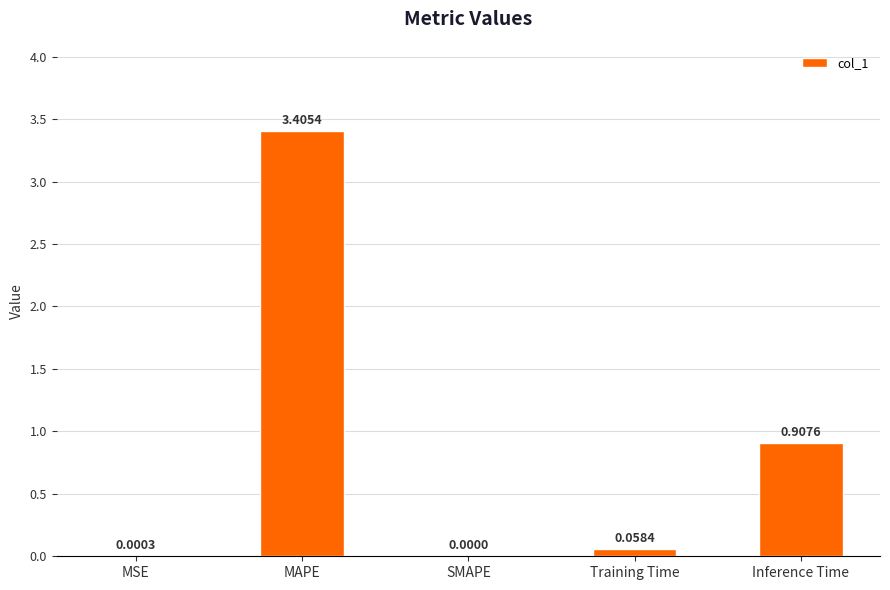

At which category does the chart reach its peak across all series?

MAPE